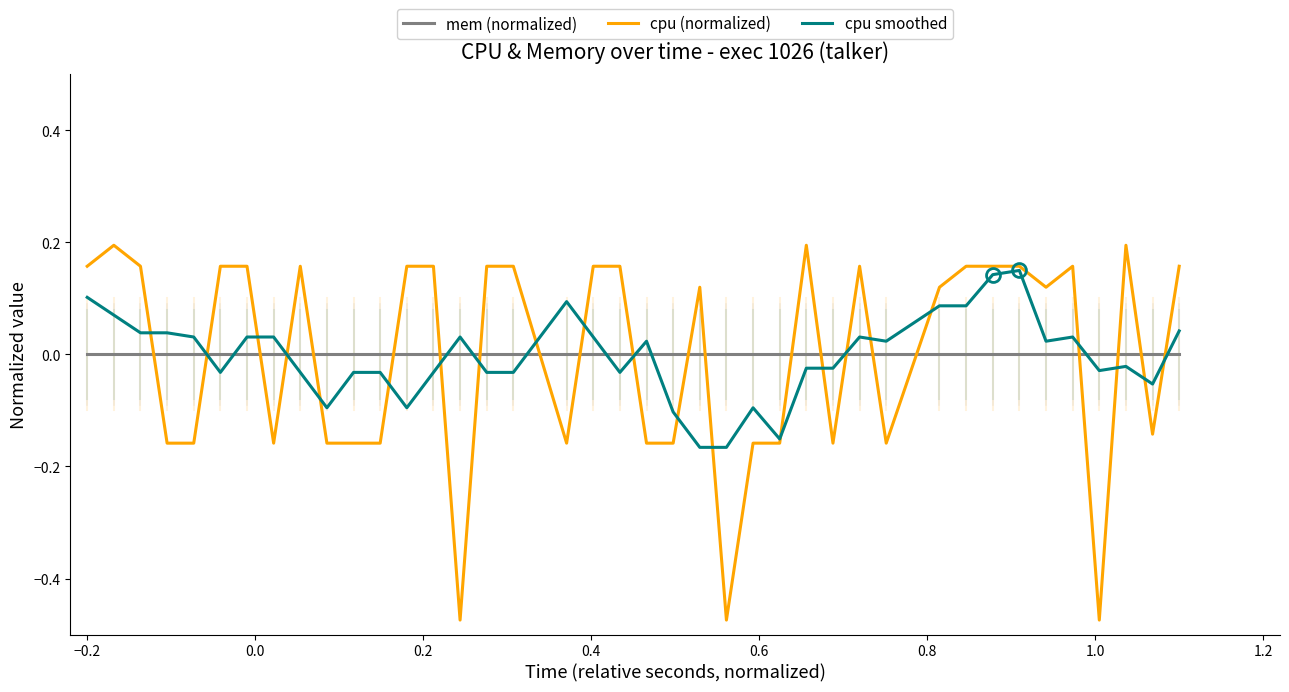

Rank the series by their maximum value, from highest to lowest.

cpu (normalized), cpu smoothed, mem (normalized)